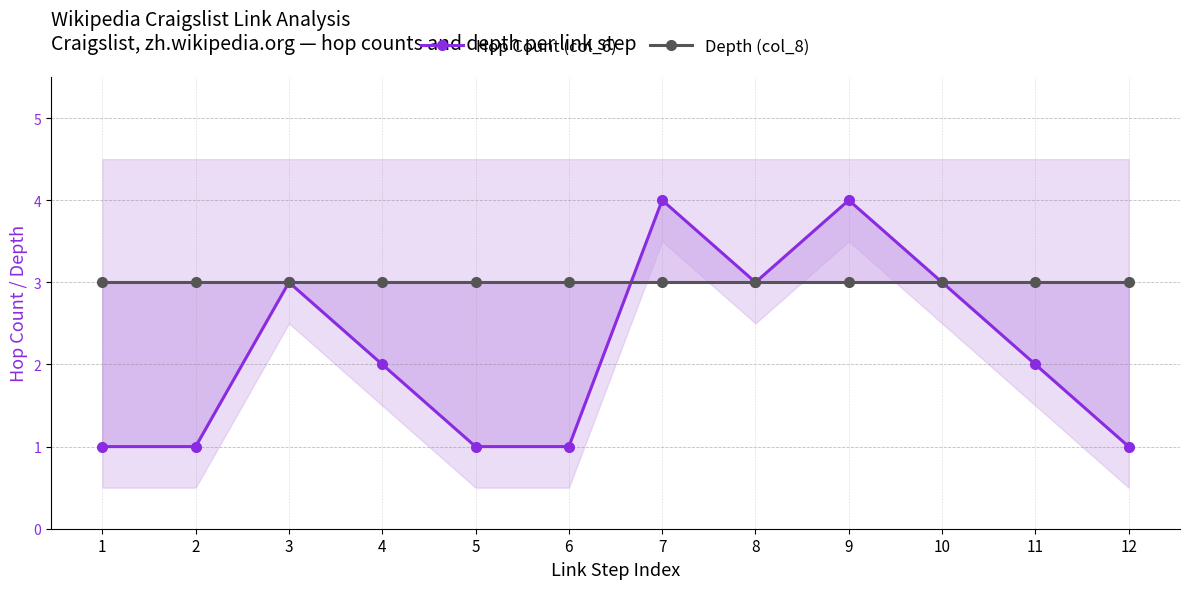

What are all the series names shown in the legend?

Hop Count (col_6), Depth (col_8)